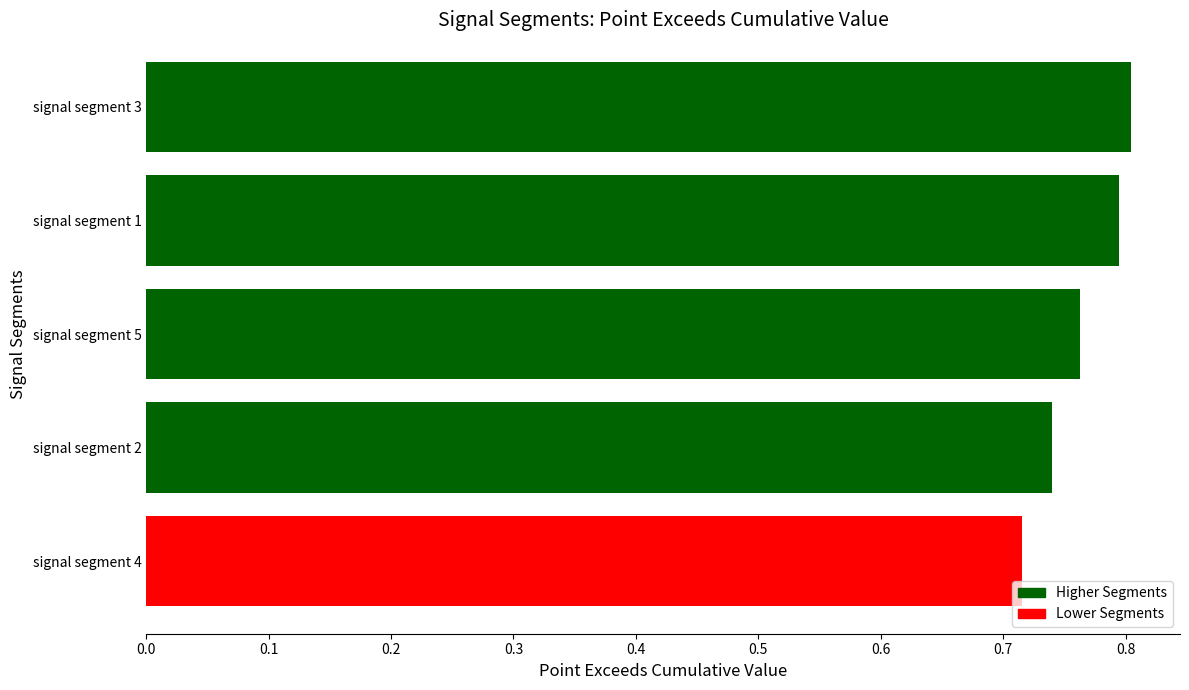

The chart shows a value of 0.3 at signal segment 1. True or false?

False